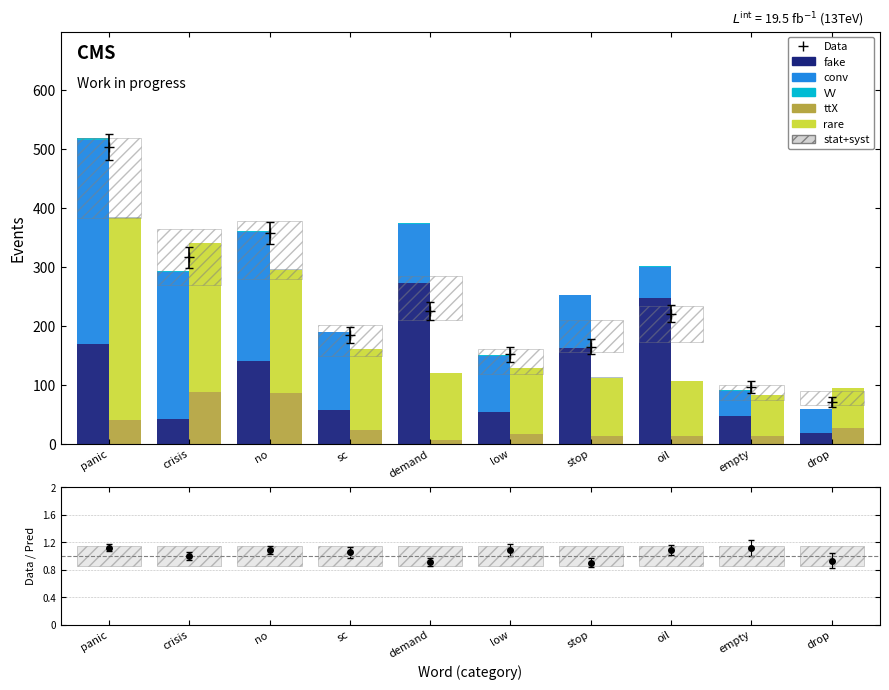

How many values in the type_occ (negative) series are below 101?

5